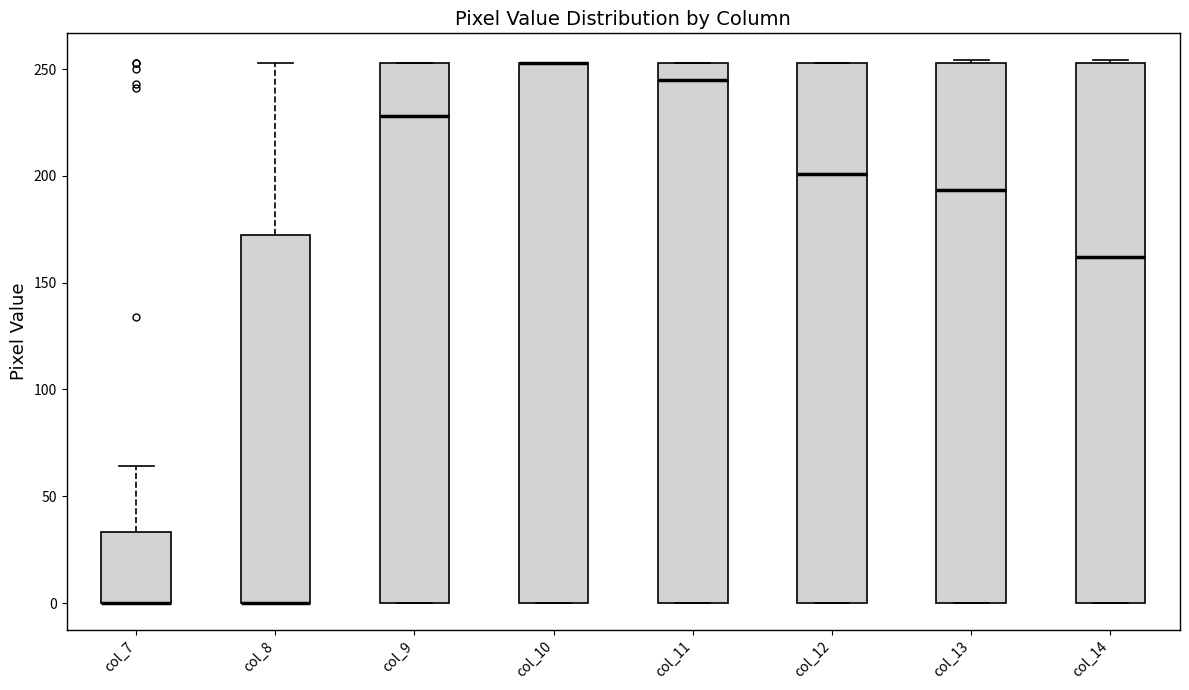

Reading left to right, transcribe this box plot: for each box, give where its median line is, the range the box spans, and where its two whiskers end, as read against the y-axis. The values are not printed on the chart, so give them approximately, as read against the axis.

col_7: median 0 (drawn on the box's lower edge), box 0 to 35, whiskers 0 to 65
col_8: median 0 (drawn on the box's lower edge), box 0 to 175, whiskers 0 to 255
col_9: median 230, box 0 to 255, whiskers 0 to 255
col_10: median 255 (drawn on the box's upper edge), box 0 to 255, whiskers 0 to 255
col_11: median 245, box 0 to 255, whiskers 0 to 255
col_12: median 200, box 0 to 255, whiskers 0 to 255
col_13: median 195, box 0 to 255, whiskers 0 to 255
col_14: median 160, box 0 to 255, whiskers 0 to 255